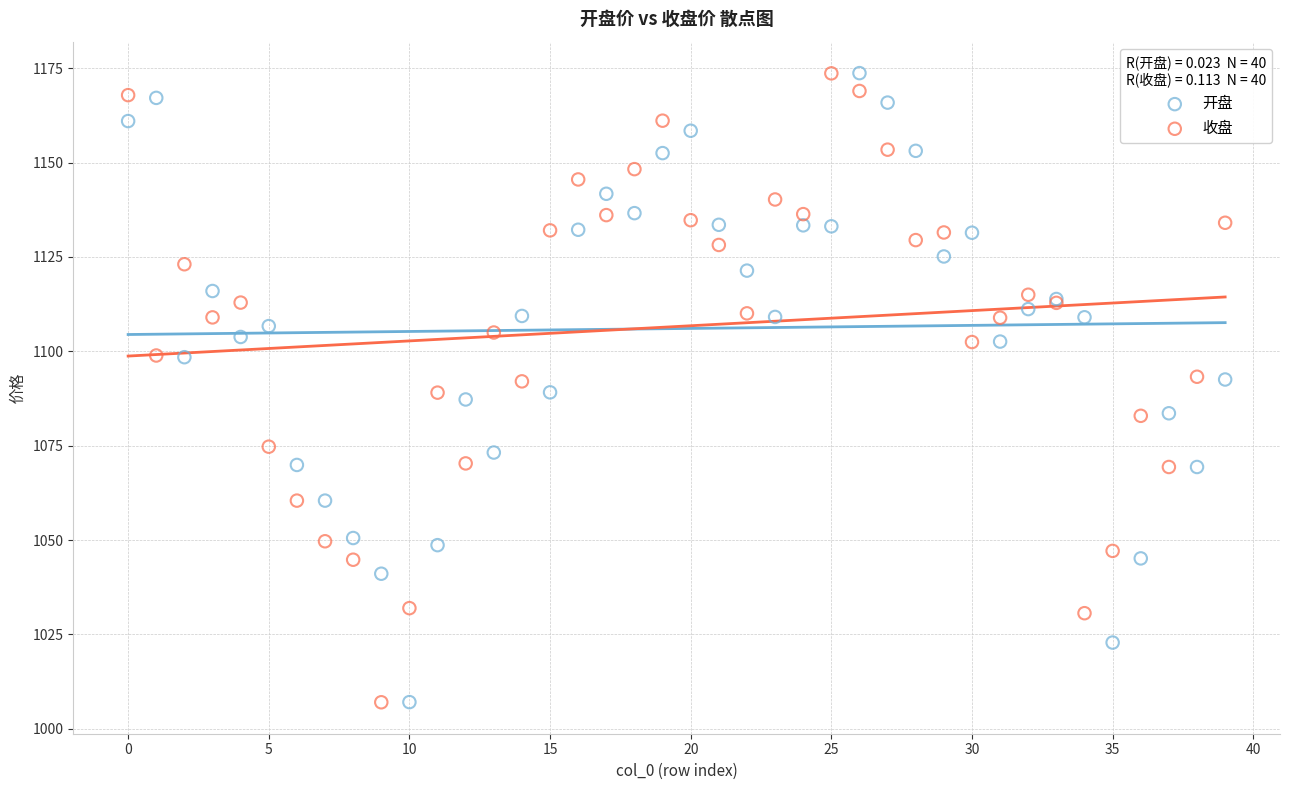

What are all the series names shown in the legend?

开盘, 收盘